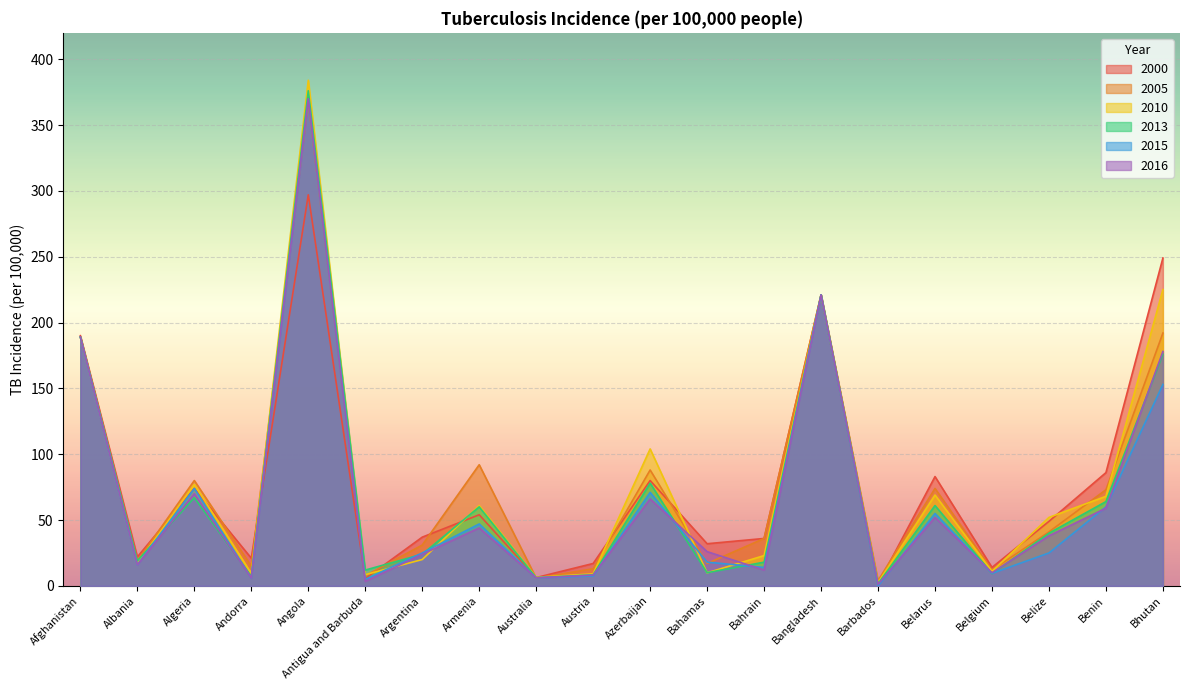

True or false: 2005 and 2013 cross at least once.

True